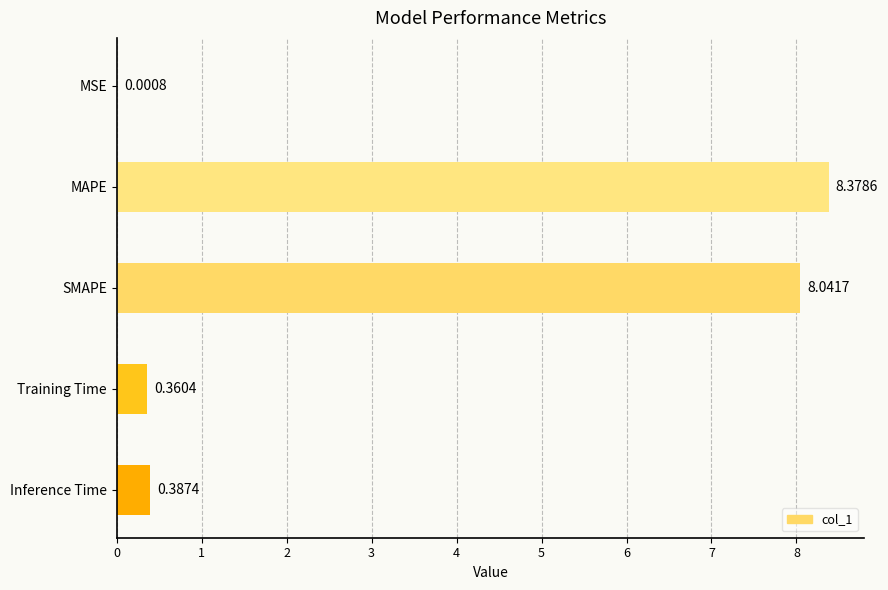

Where is the data nearest to the value 4?

Inference Time